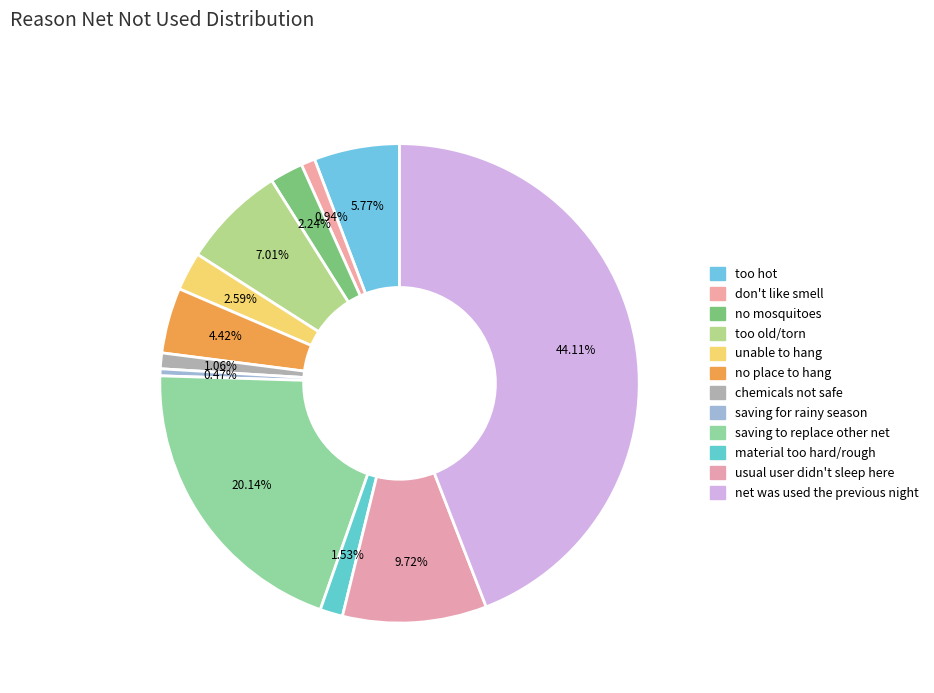

To the nearest percent, what portion does chemicals not safe represent?

1%